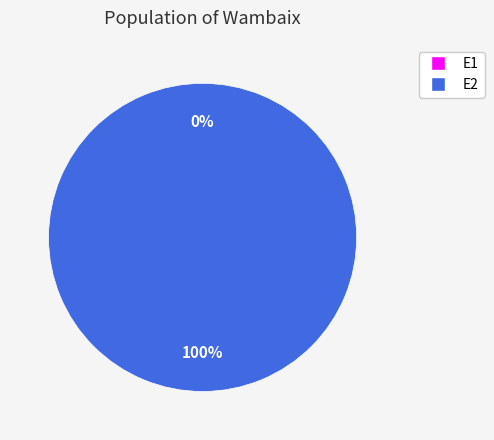

To the nearest percent, what is the difference between the largest and smallest slice percentages?

100%